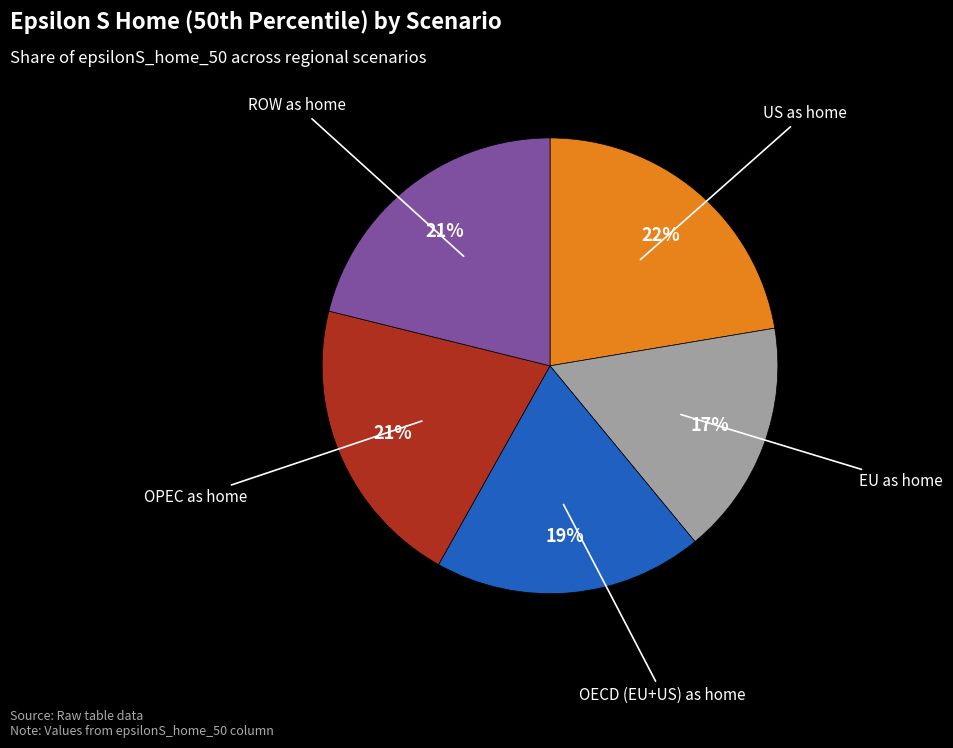

How many segments does this pie chart have?

5